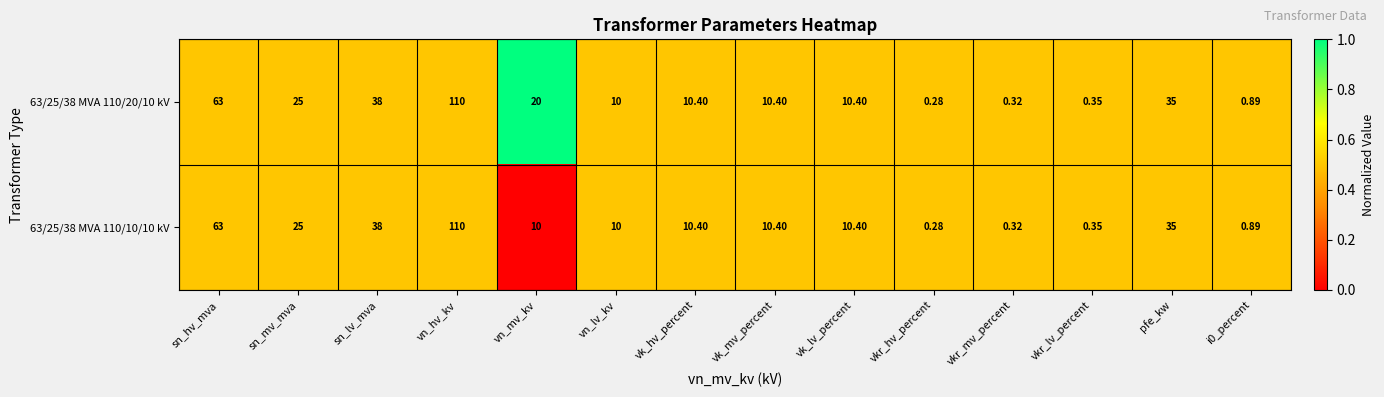

What is the total value across all series at i0_percent?

1.8